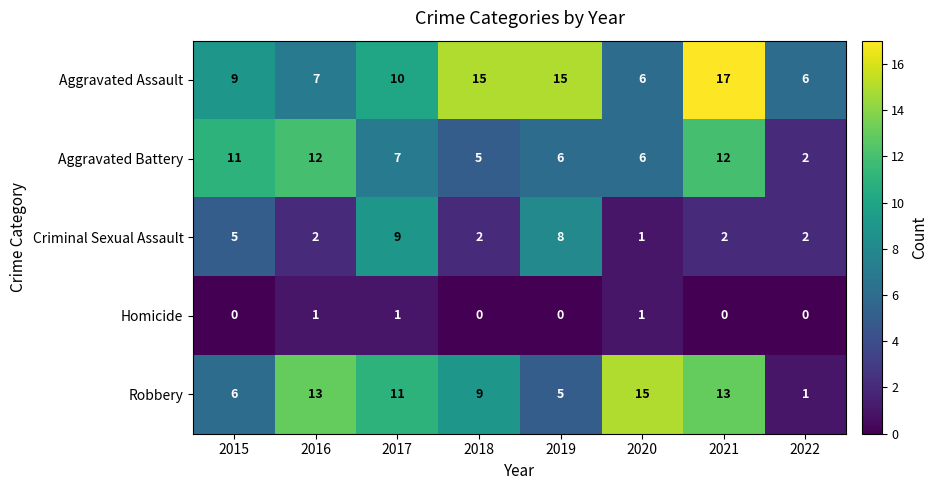

Rank the series by their maximum value, from highest to lowest.

Aggravated Assault, Robbery, Aggravated Battery, Criminal Sexual Assault, Homicide